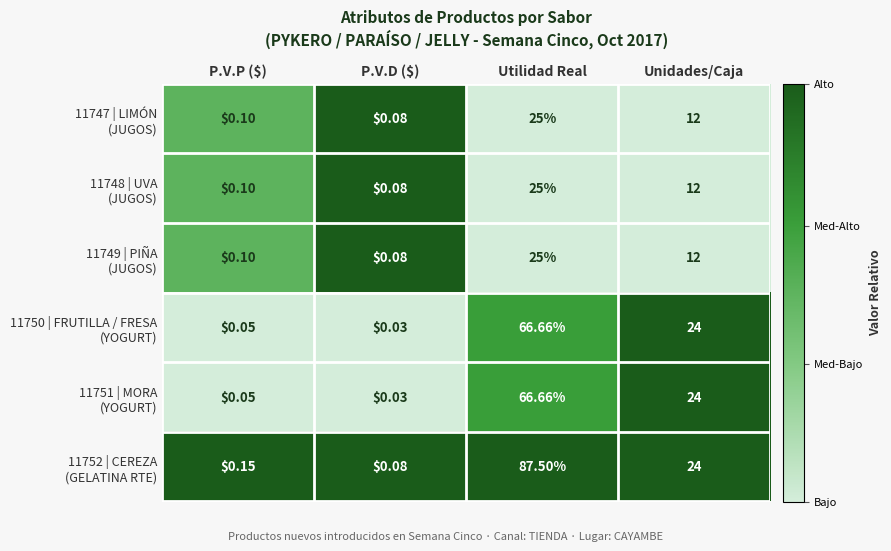

At which category is the sum across all series the highest?

Utilidad Real